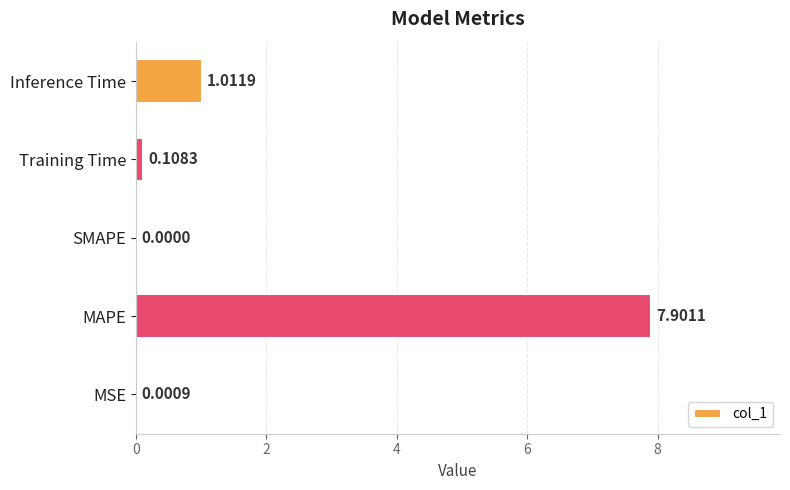

At which label is the value closest to 3?

Inference Time